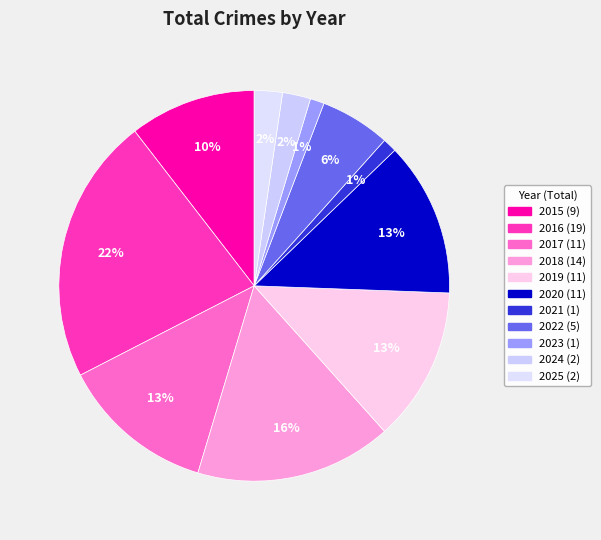

How many slices are in this pie chart?

11